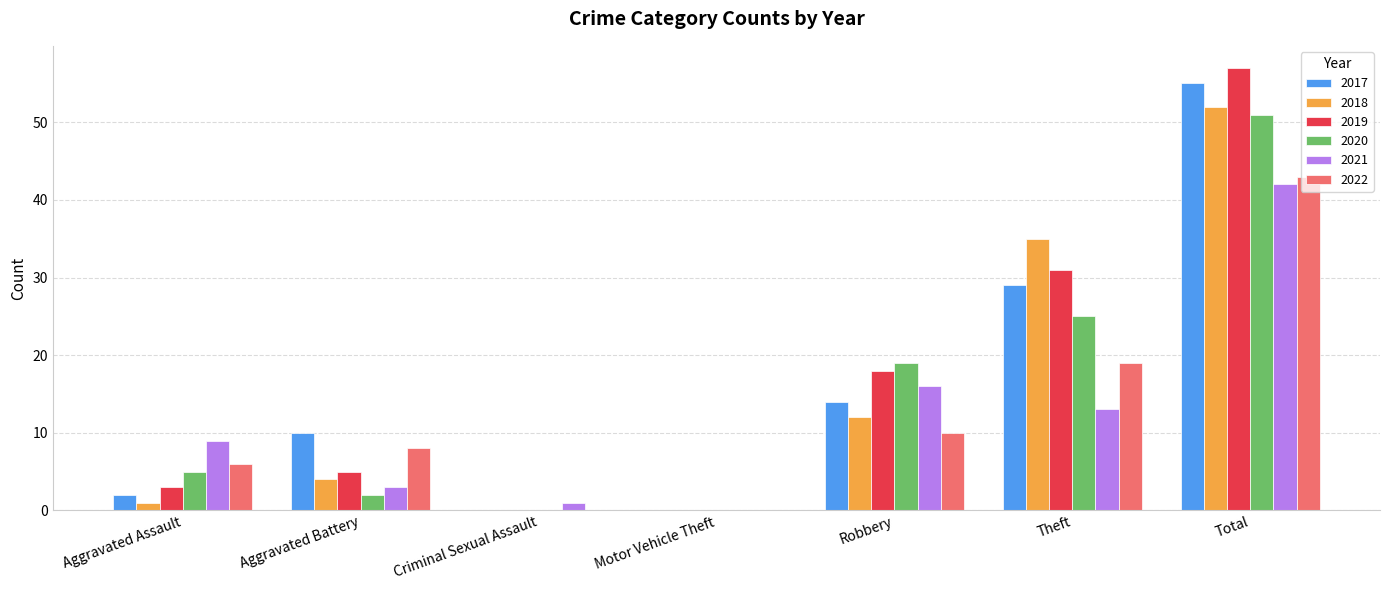

The value of 2018 at Total is 70. True or false?

False